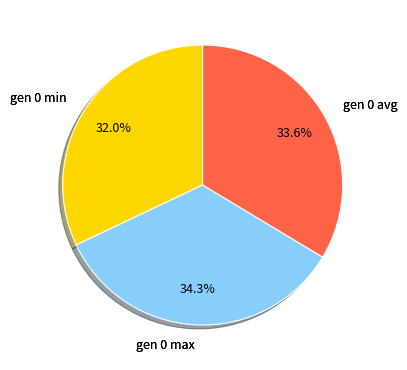

To the nearest percent, what is the average slice percentage?

33%